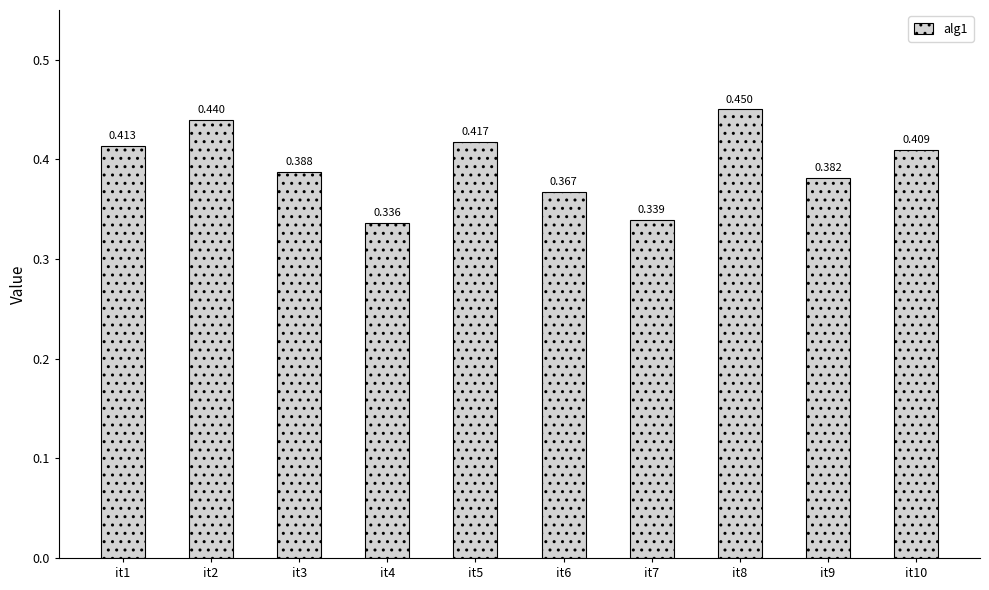

Which label corresponds to the largest value in the chart?

it8